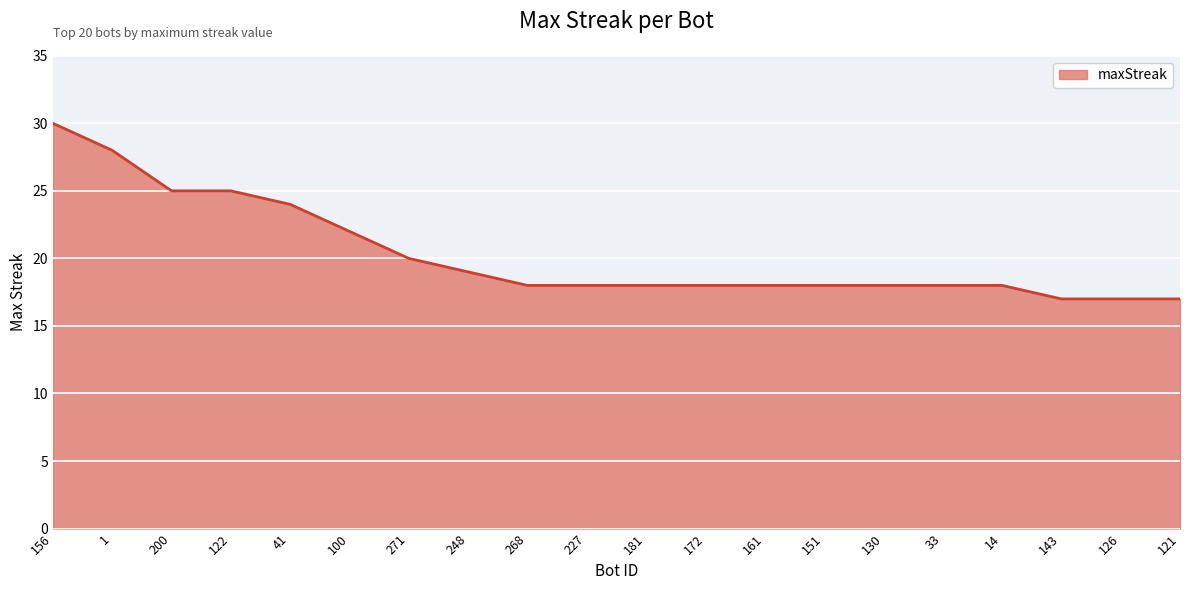

Is it true that the value at 248 is 6?

False